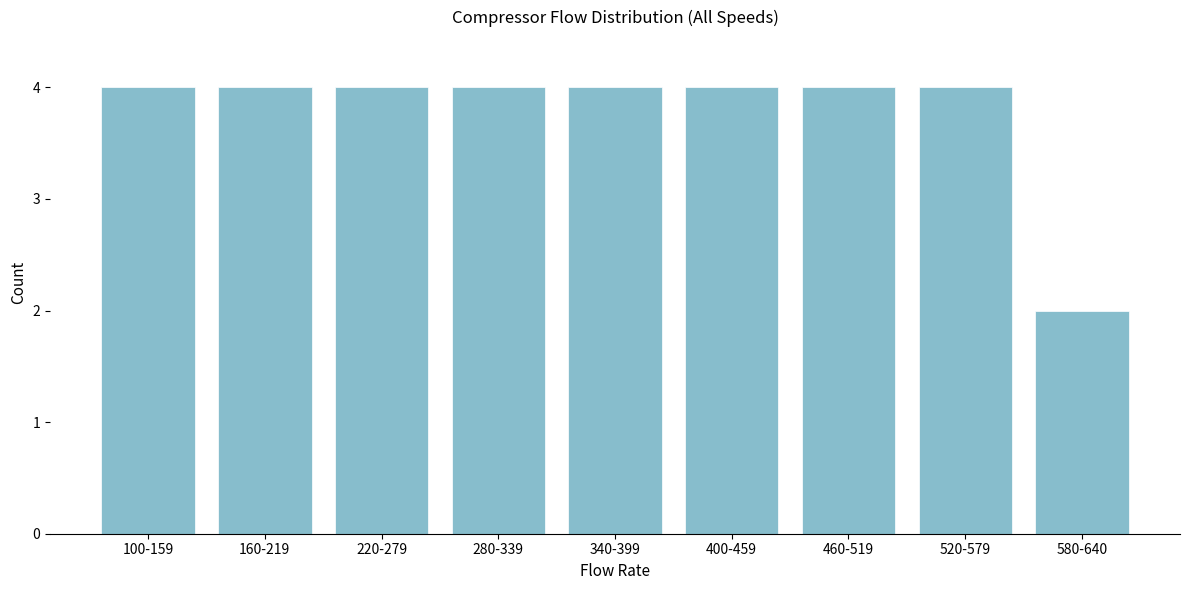

Reading left to right, transcribe all the data shown in this chart.

100-159=4	160-219=4	220-279=4	280-339=4	340-399=4	400-459=4	460-519=4	520-579=4	580-640=2